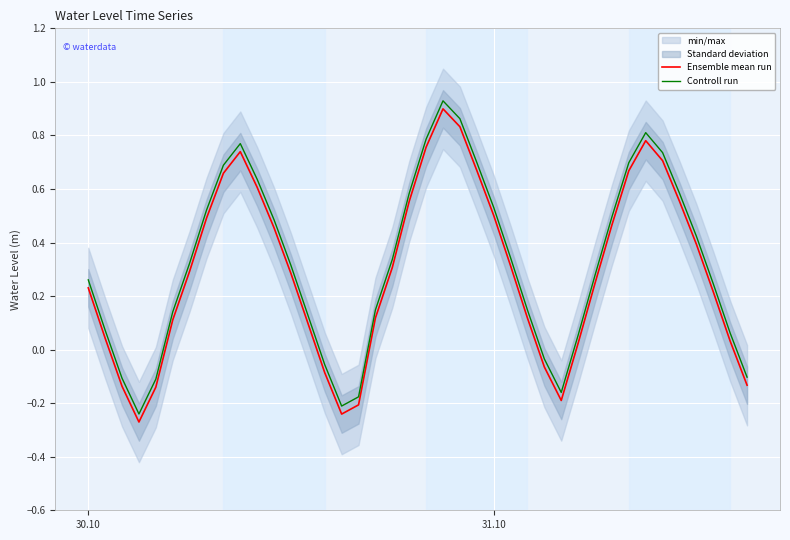

Rank the series by their average value, from highest to lowest.

Controll run, Ensemble mean run